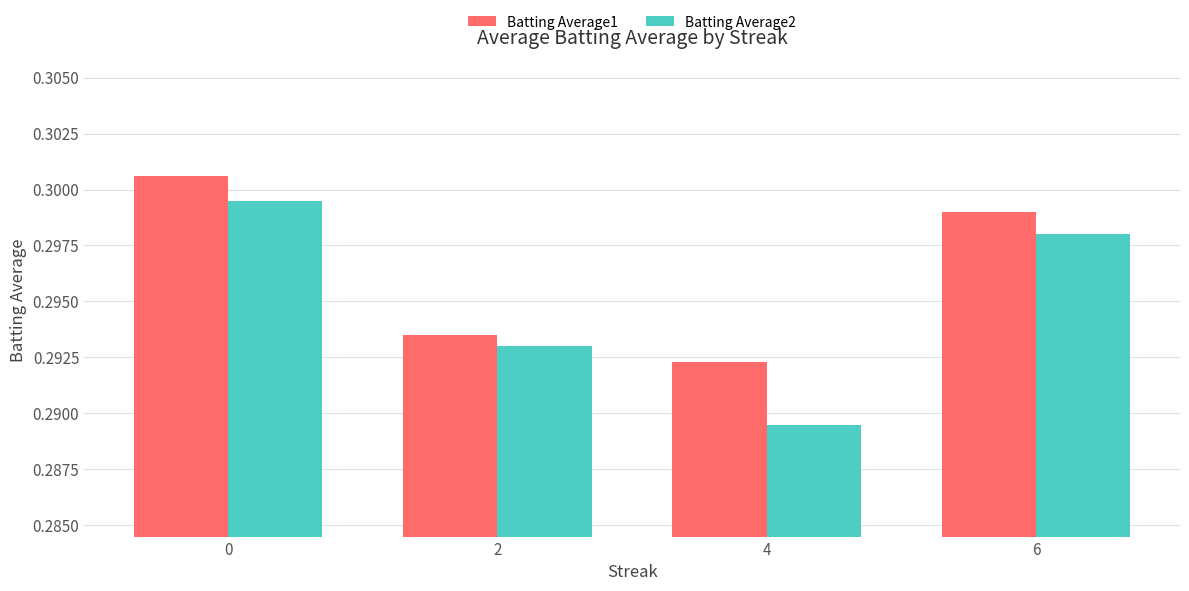

Which series has the largest total across all categories?

Batting Average1